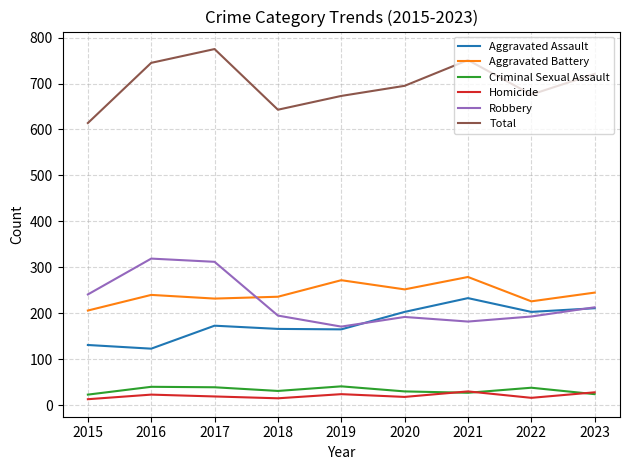

Does the chart display data point markers on the line(s)?

No